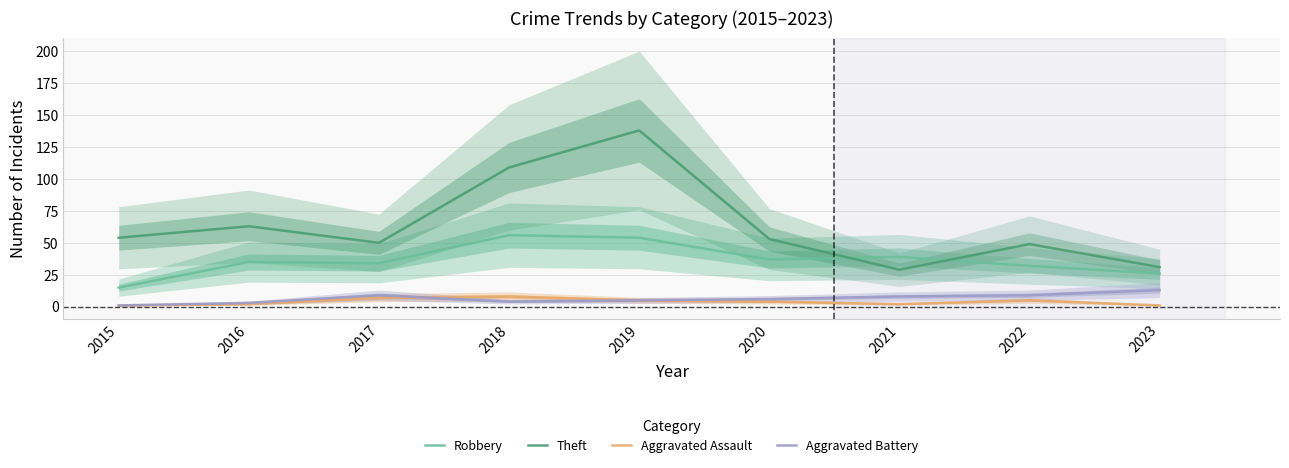

Rank the series by their maximum value, from highest to lowest.

Theft, Robbery, Aggravated Battery, Aggravated Assault